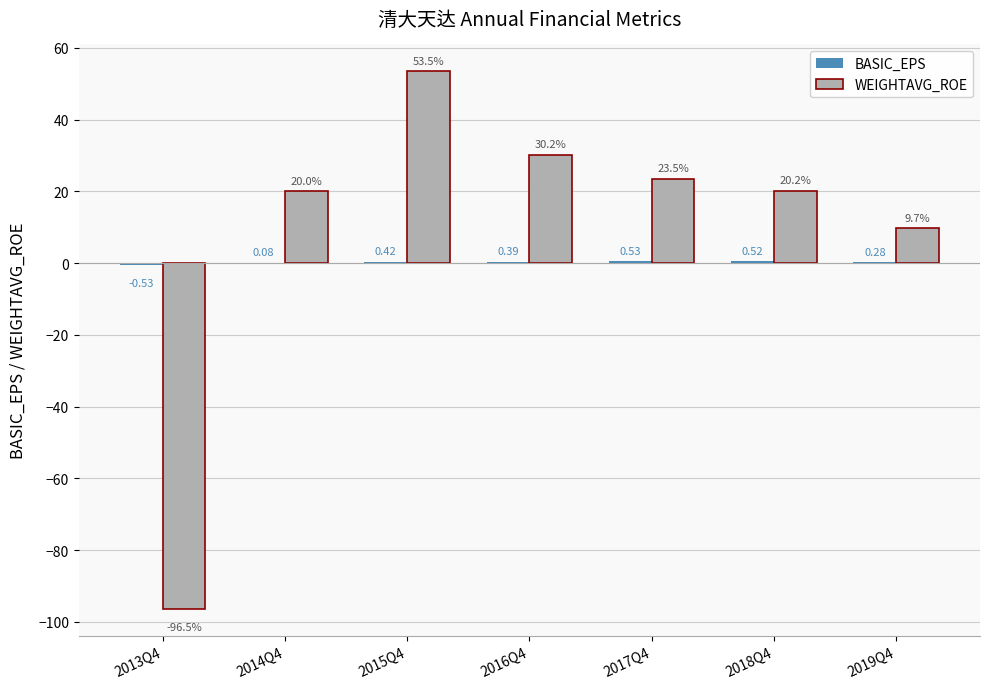

Which series has the largest total across all categories?

WEIGHTAVG_ROE